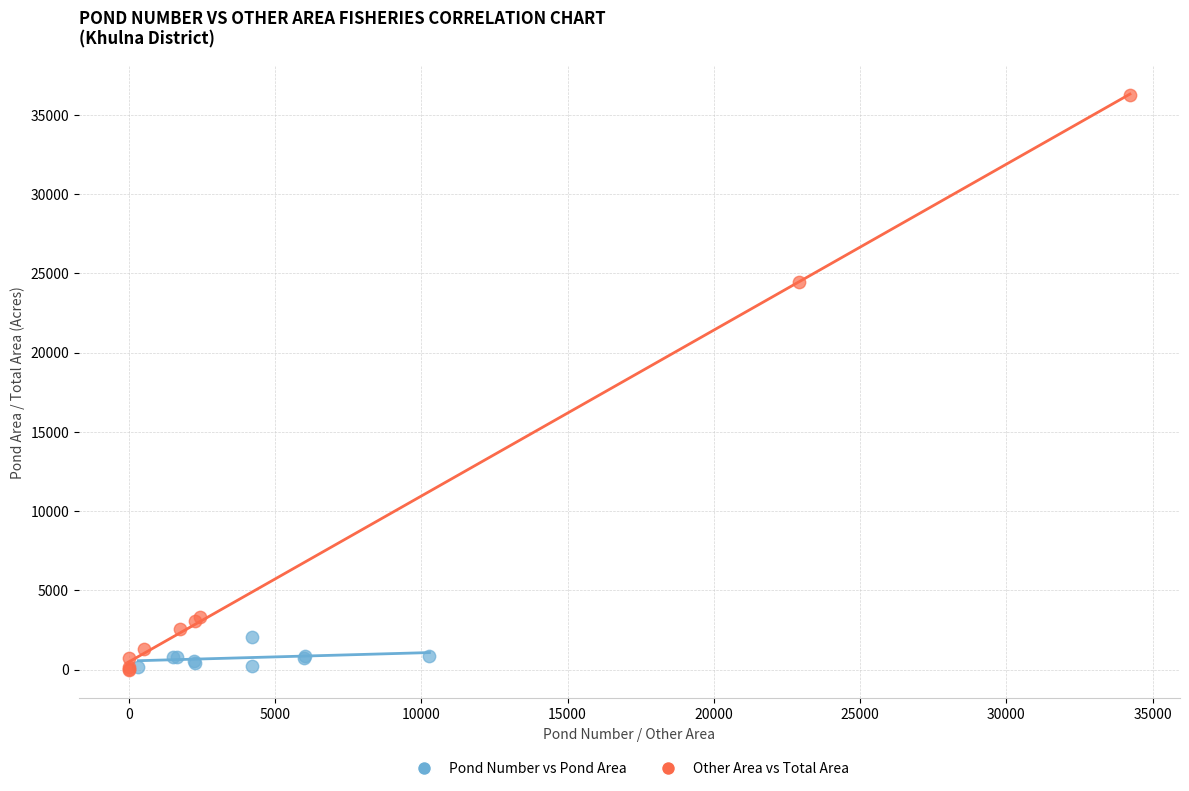

Which series has the widest spread of Y values?

Other Area vs Total Area